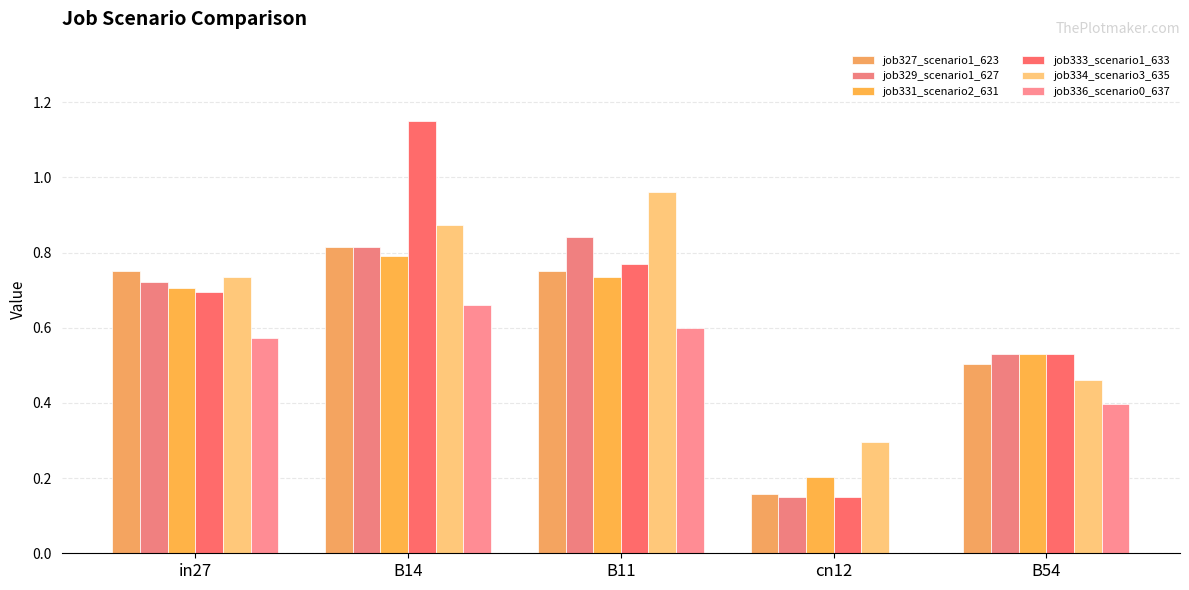

How many groups of bars are there?

5